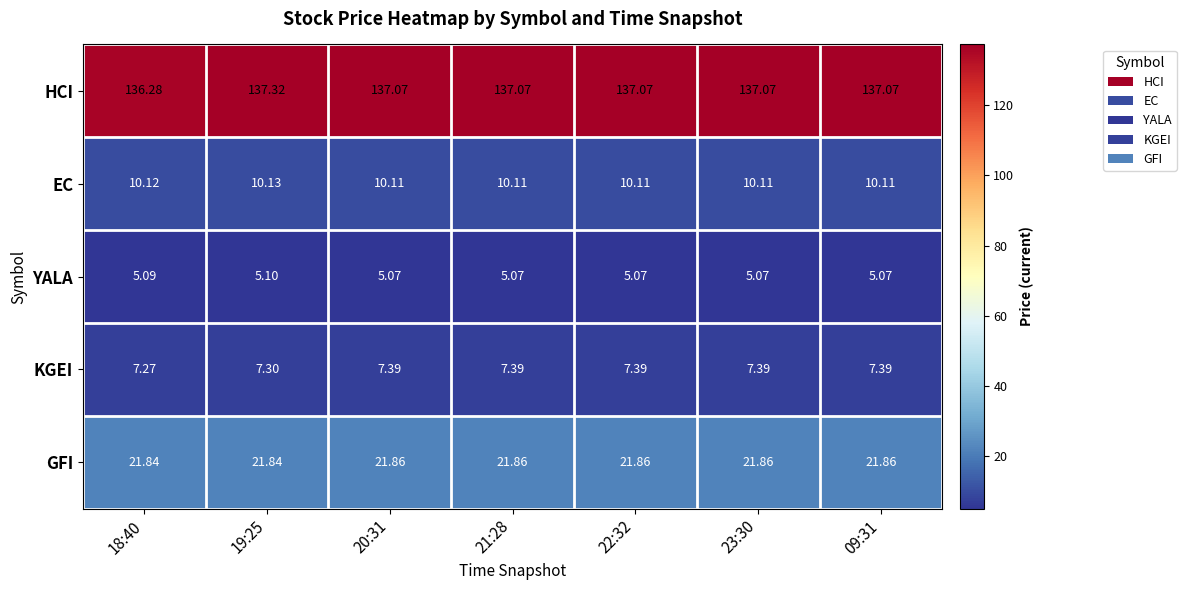

Between 19:25 and 22:32, which series saw the biggest shift?

HCI